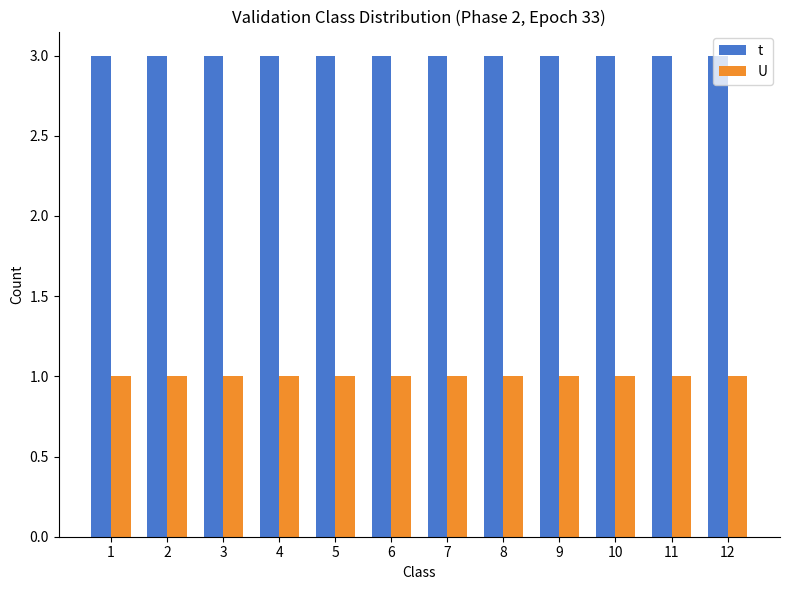

What is the value of the U bar at the 5th from the left?

1